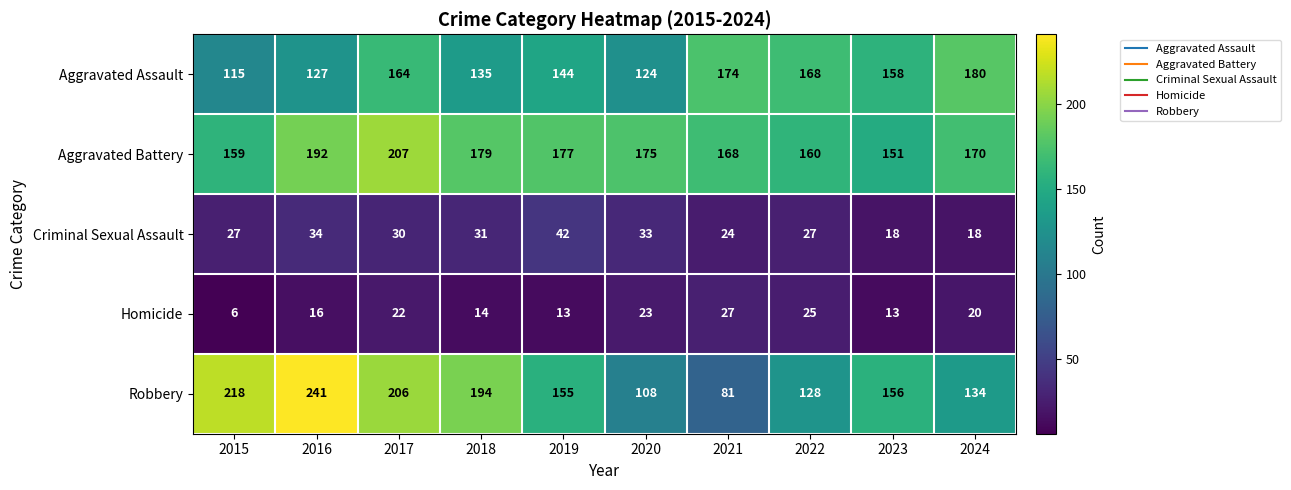

What is the sum of the Aggravated Battery values at 2018 and 2015?

338